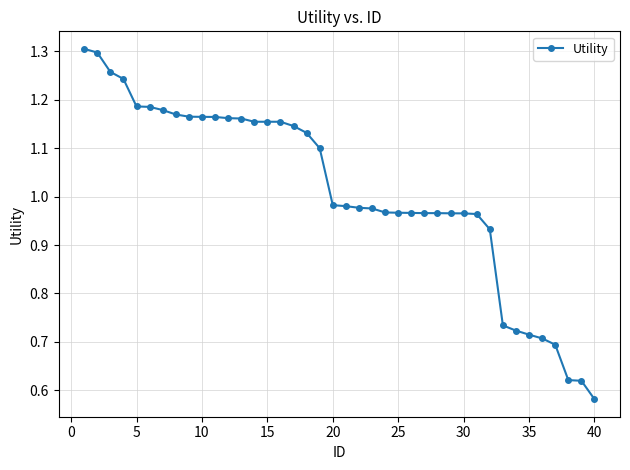

What is the sum of all values?

40.5